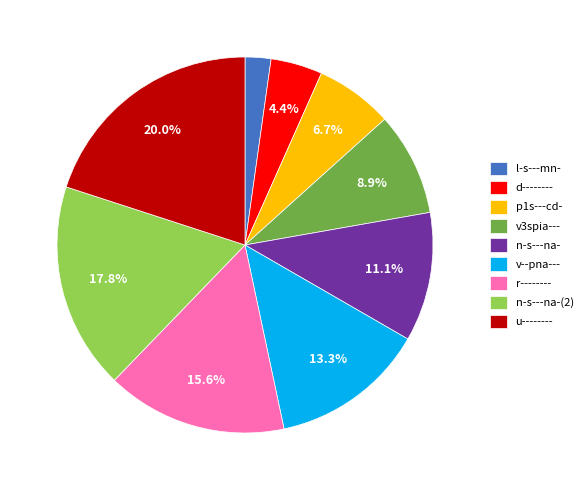

What is the ratio of the value at d-------- to the value at r--------?

0.3